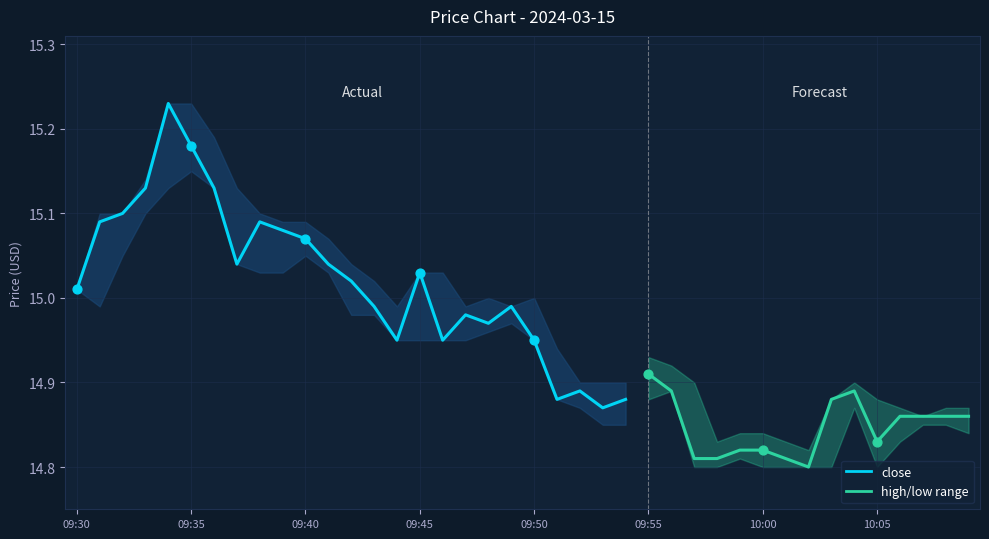

Between 17 and 11, which is larger?

11